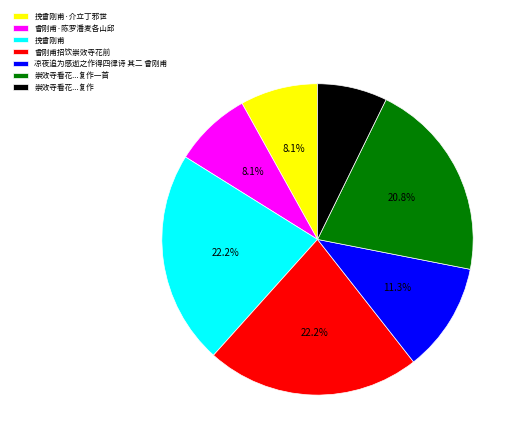

To the nearest percent, what percentage of the pie is 挽曾刚甫·介立丁邪世?

8%